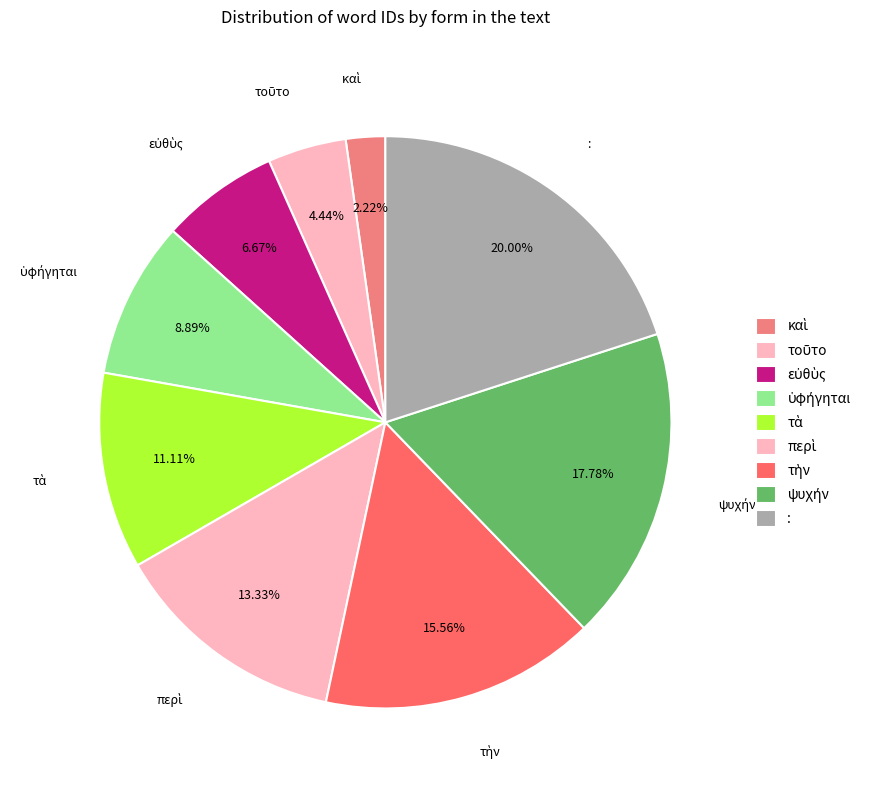

Which slice is the largest?

: